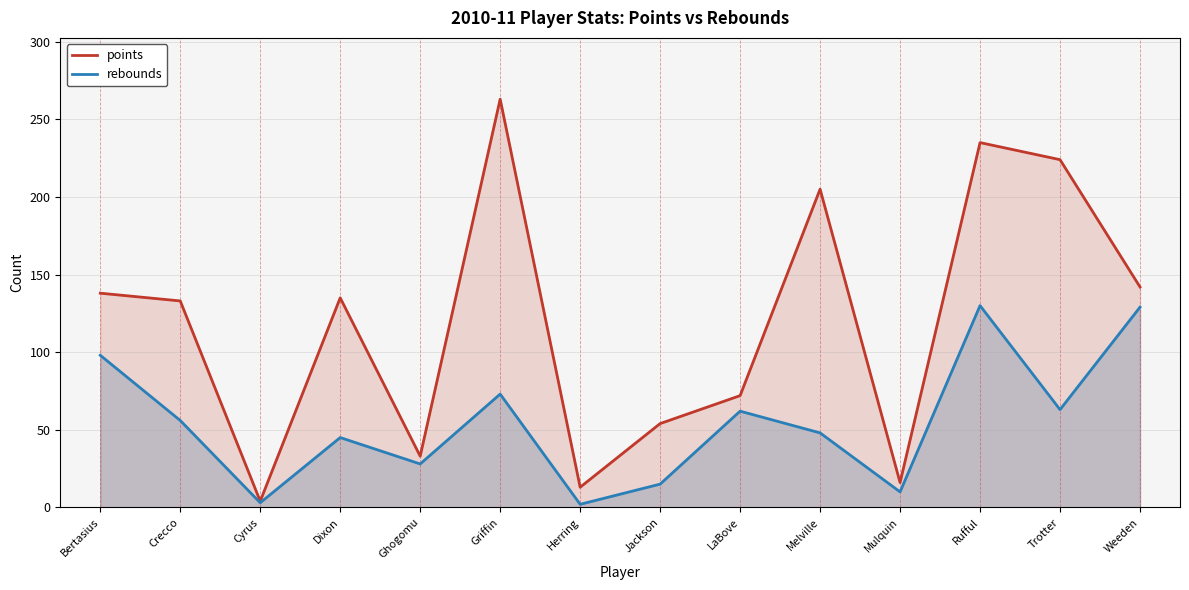

What is the value of the points point at the 9th from the left?

72